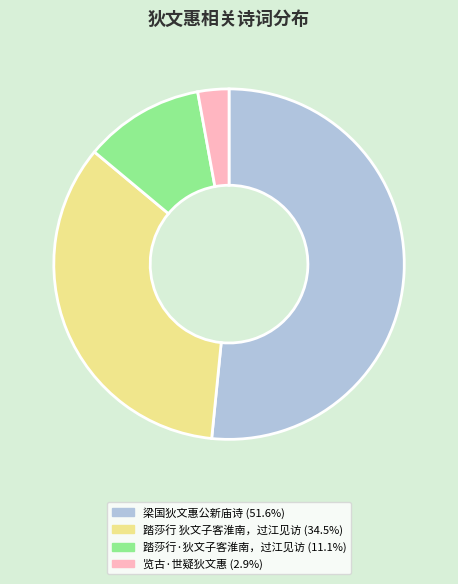

Is there any slice that represents more than half of the pie?

Yes